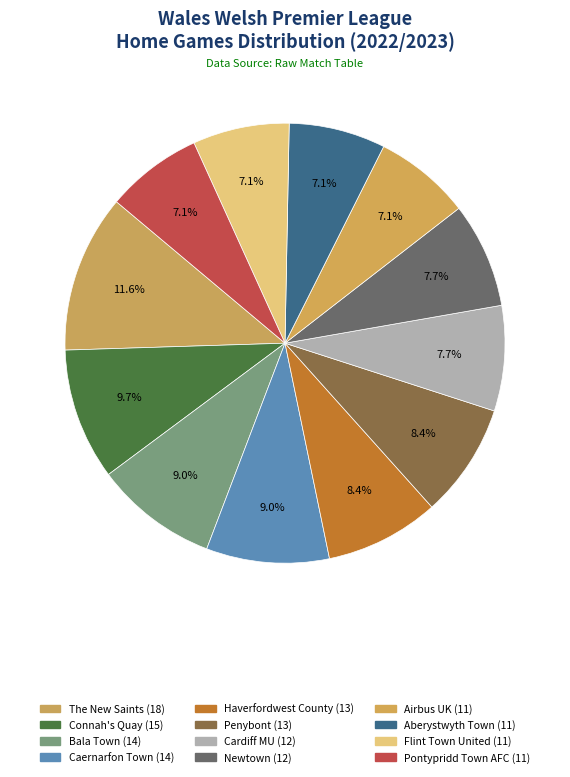

How many segments does this pie chart have?

12